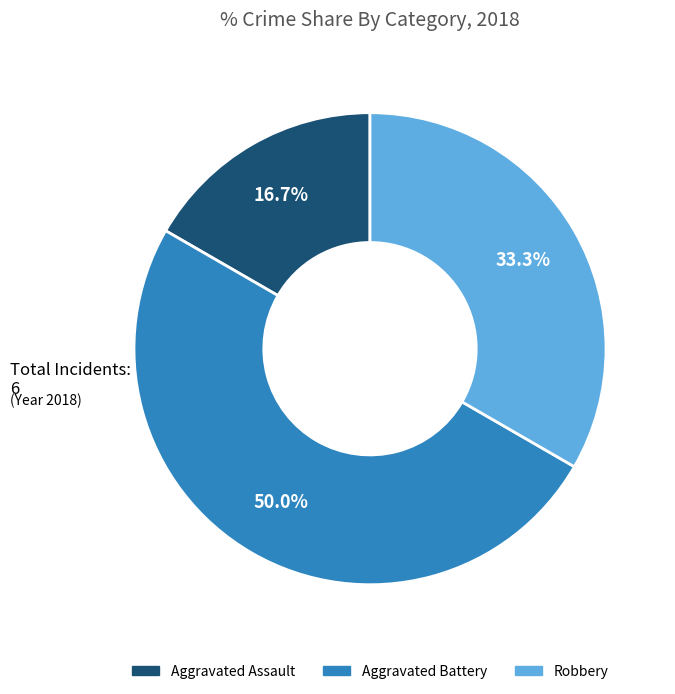

What is the total percentage of Aggravated Battery and Robbery?

83.3%